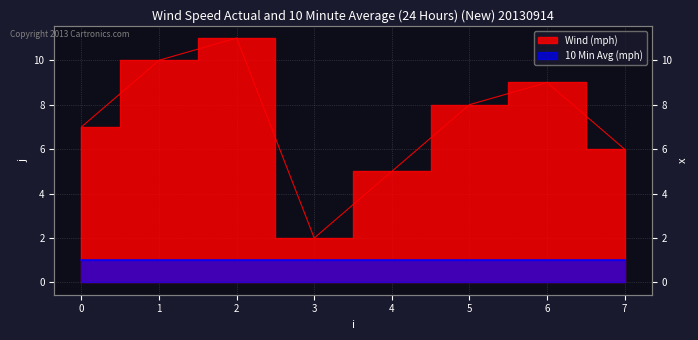

How many lines are shown in the chart?

1